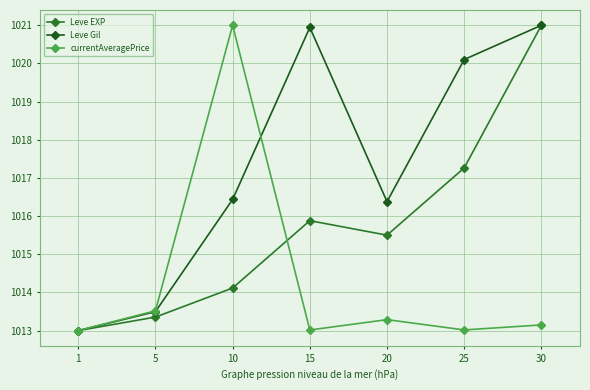

Which series has the largest total across all categories?

Leve Gil